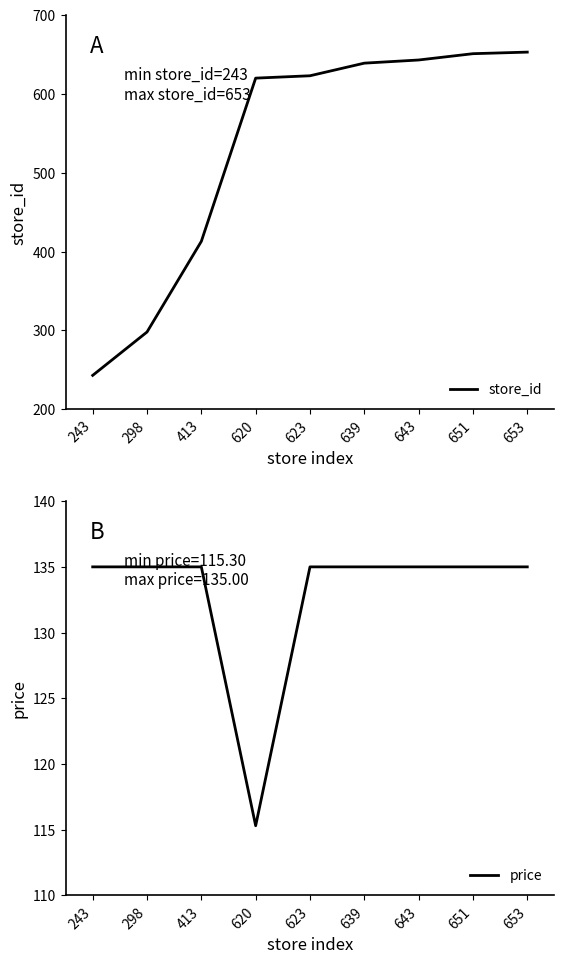

Rank the series by their maximum value, from highest to lowest.

store_id, price